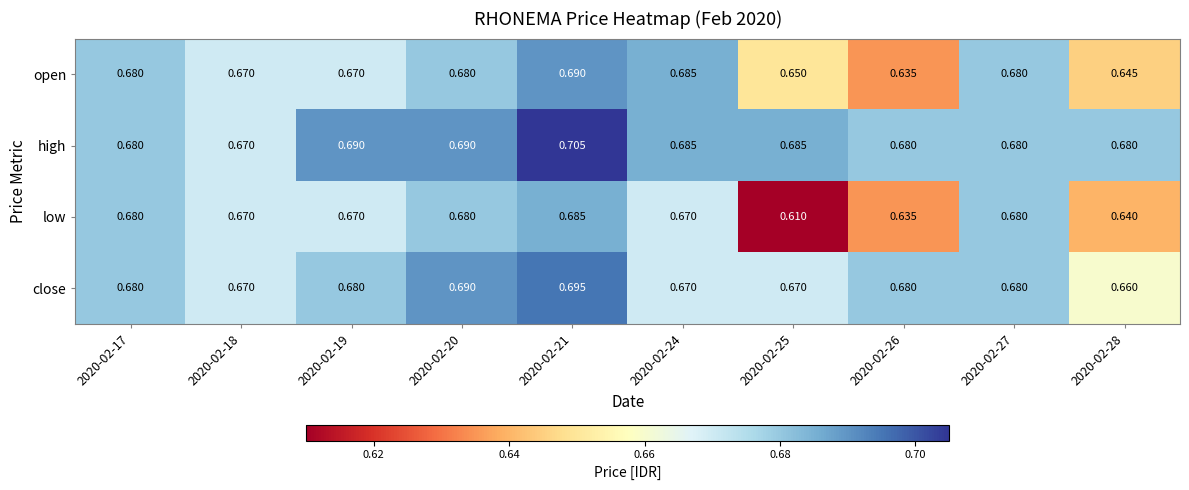

Which series has the largest range (max minus min)?

low